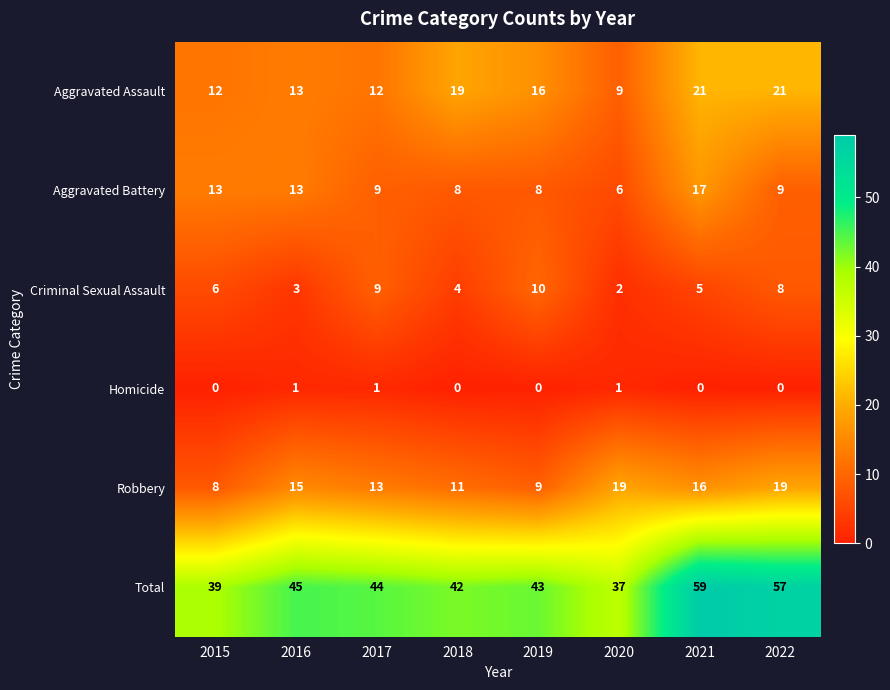

What is the difference between the Aggravated Battery values at 2015 and 2022?

4